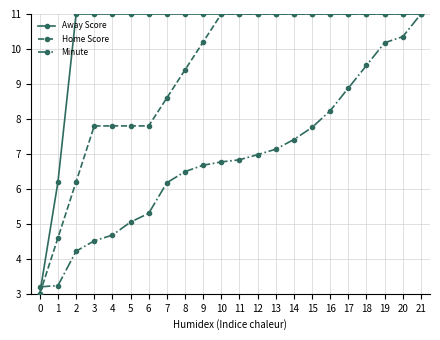

What is the sum of the Minute values at 14 and 9?

14.1